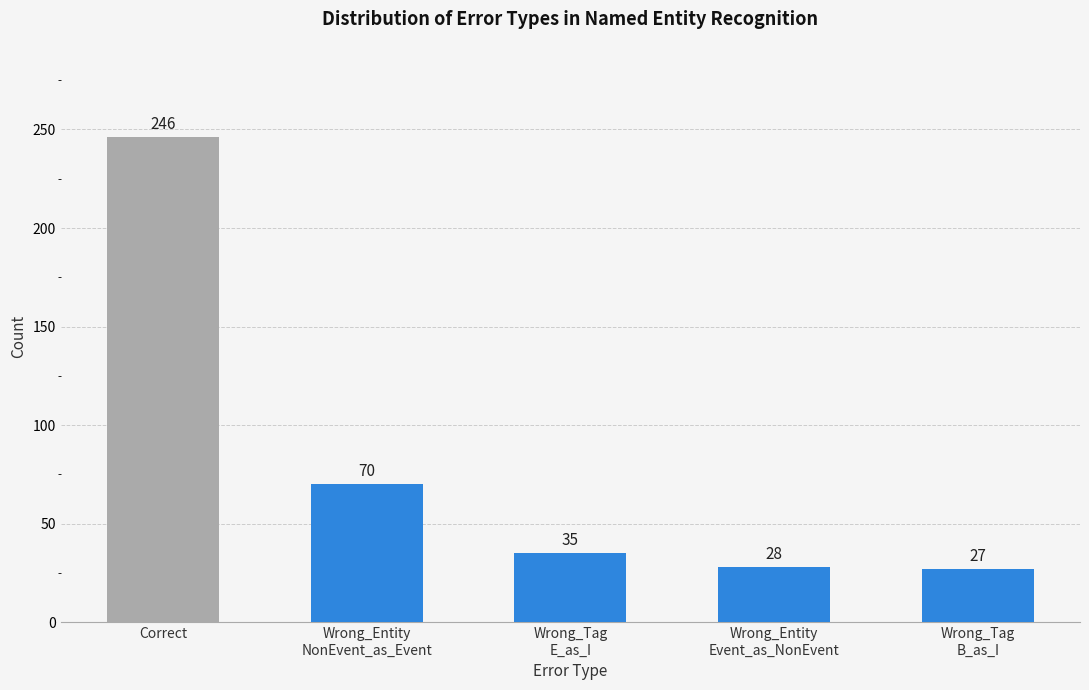

What is the difference between the maximum and minimum values?

219